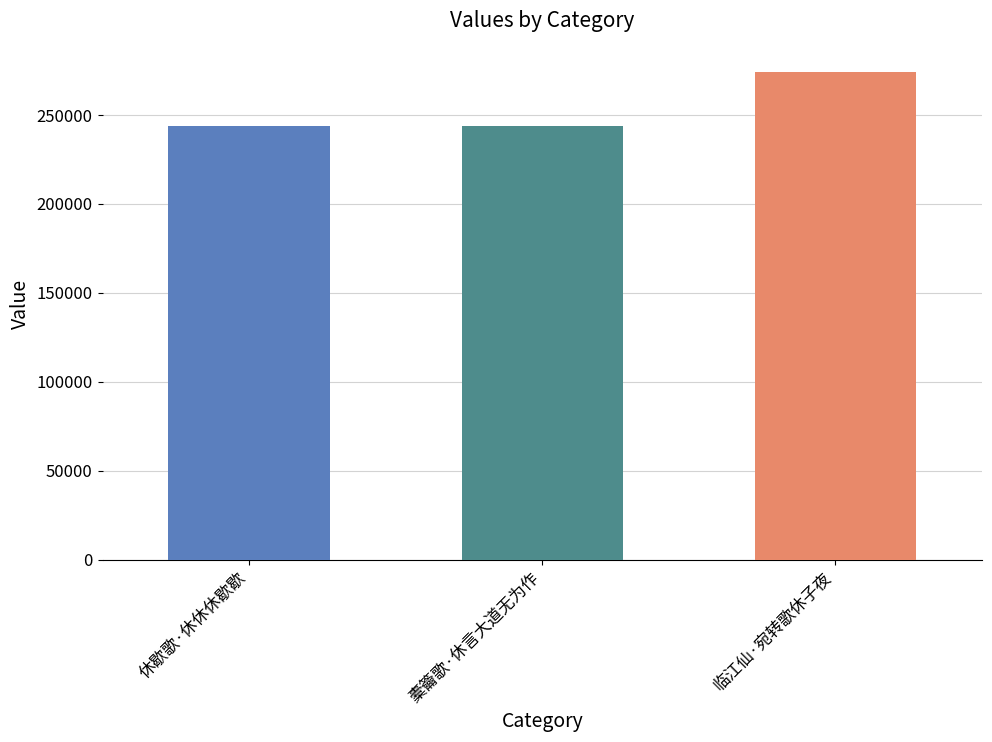

Where is the data nearest to the value 258989?

休歇歌·休休休歇歇